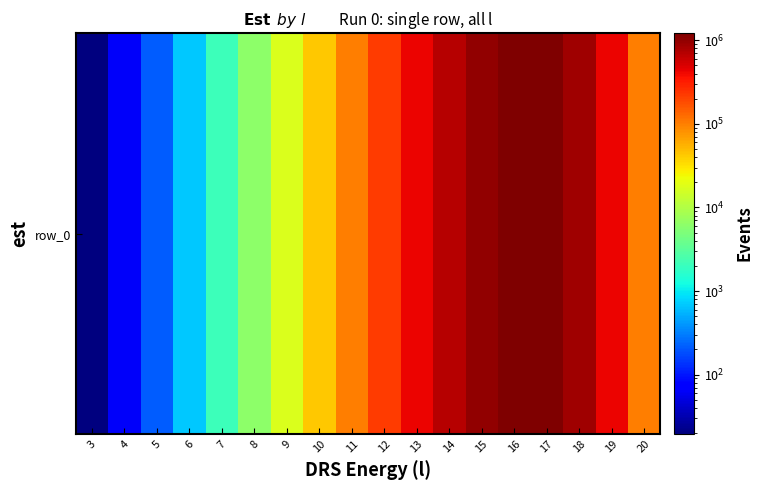

Rank the categories by value from lowest to highest.

3, 4, 5, 6, 7, 8, 9, 10, 11, 20, 12, 13, 19, 14, 18, 15, 17, 16